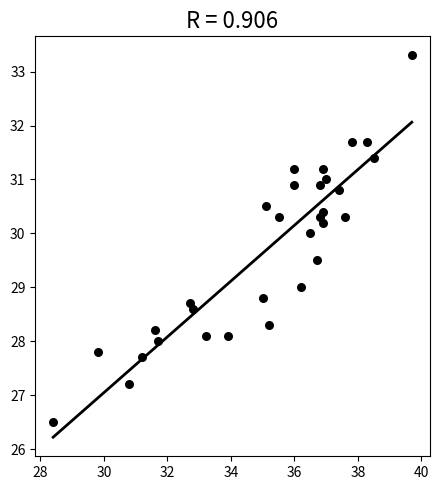

What is the range of X values (max minus min)?

11.3